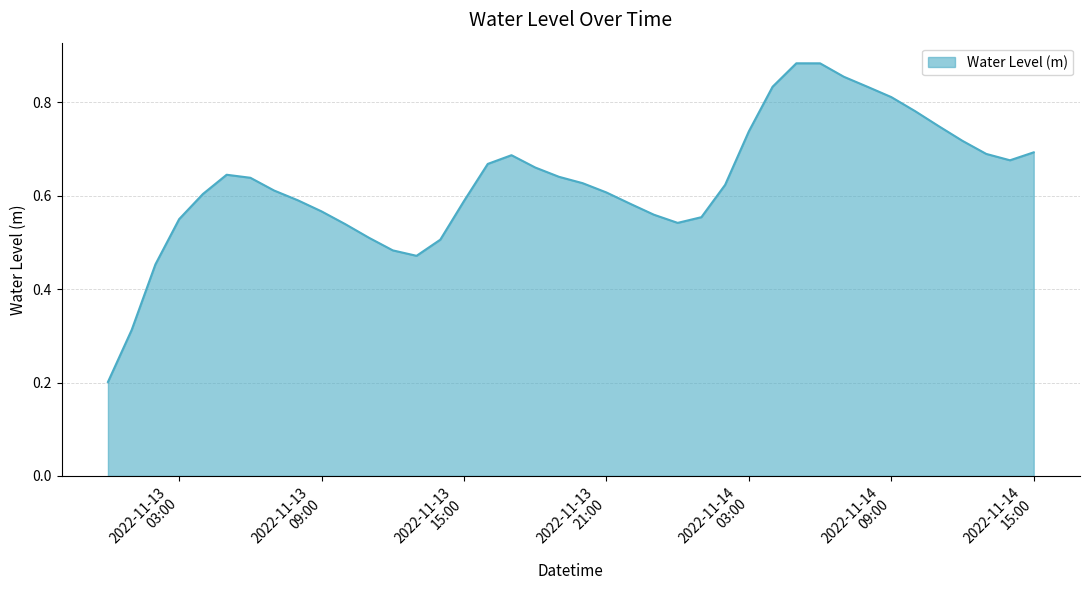

What is the sum of all values?

25.2